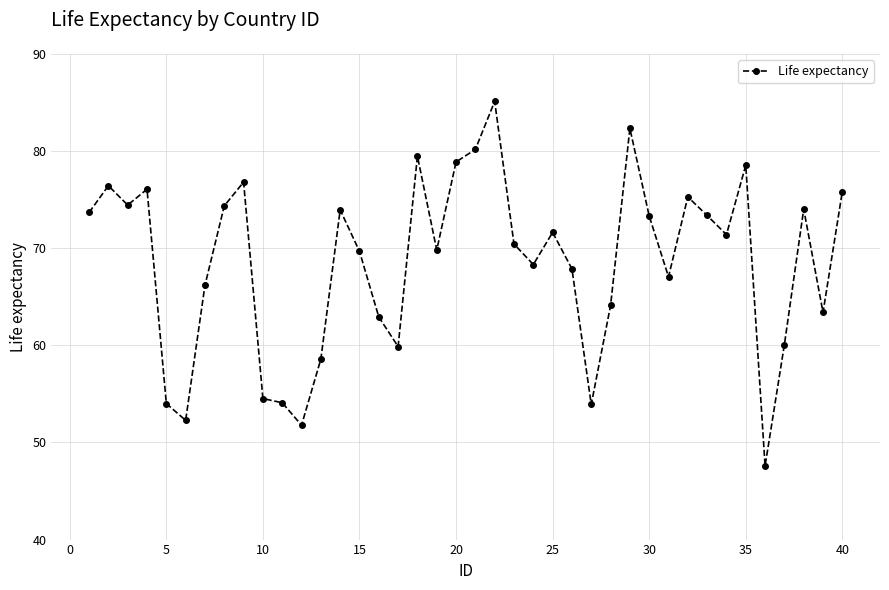

Count the number of data series in this chart.

1